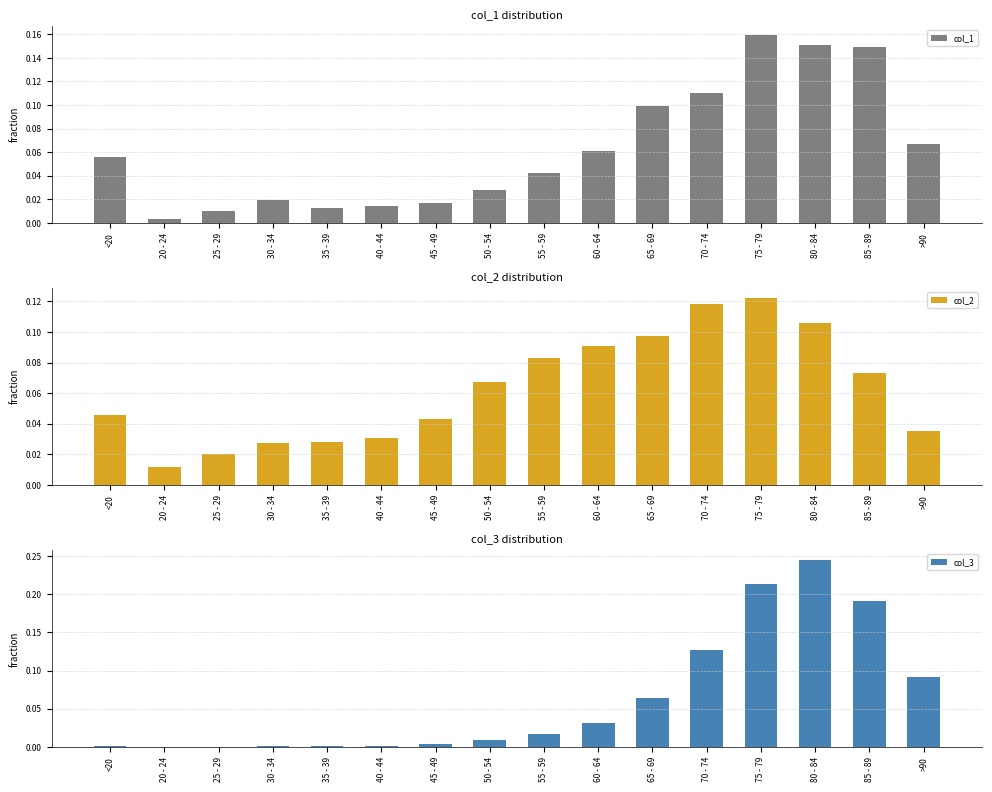

Which series has the widest spread of values?

col_3